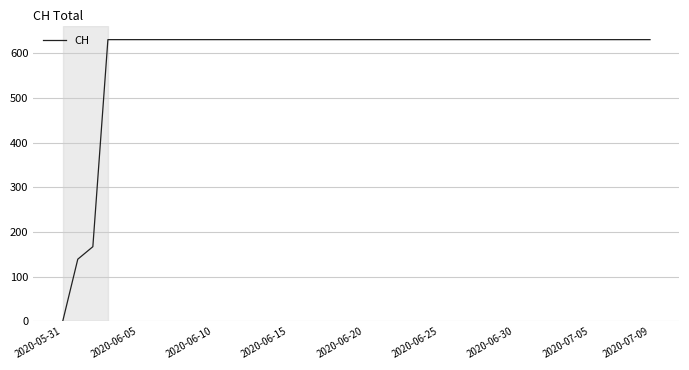

What is the greatest value displayed?

631